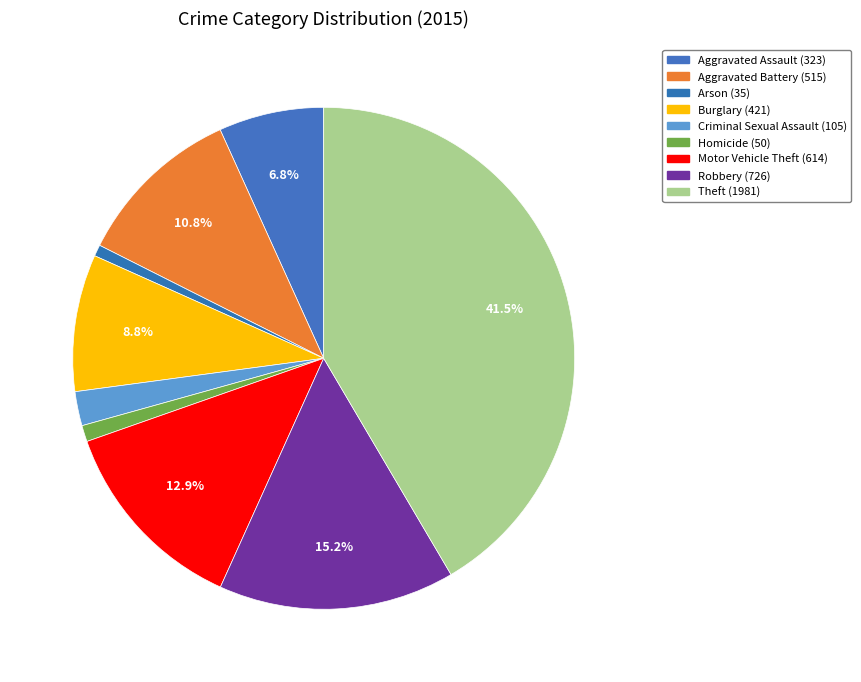

Which category has the smallest portion of the pie?

Arson